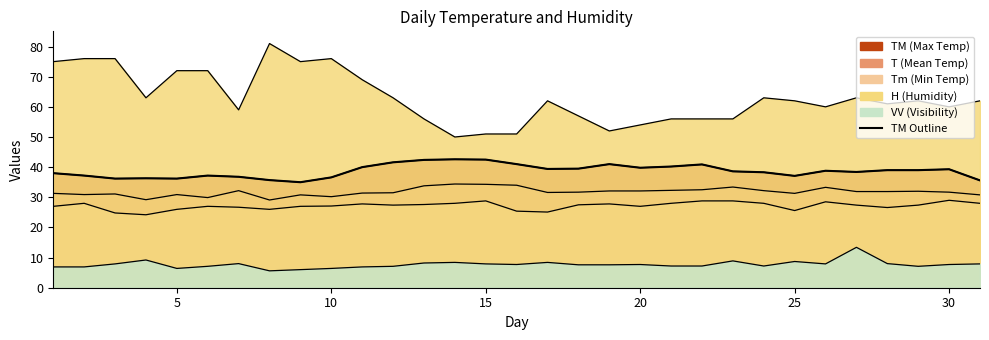

The H series shows 103.0 at 1. True or false?

False